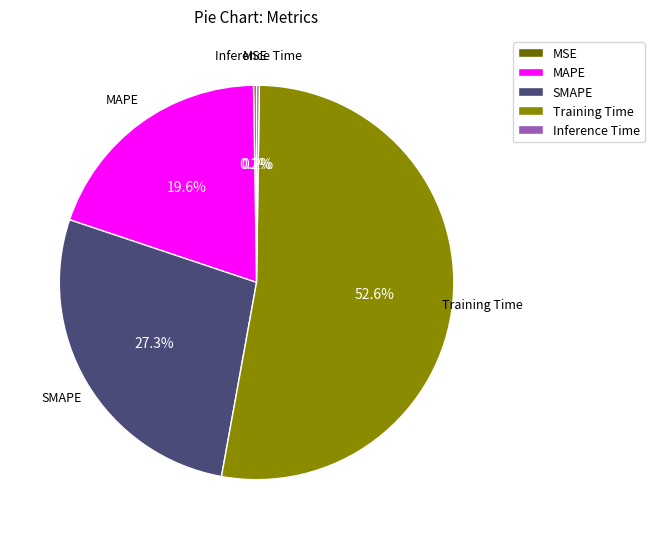

Which slice is the largest?

Training Time